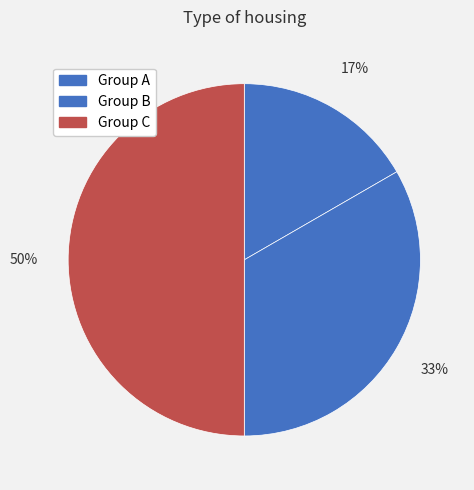

To the nearest percent, what portion does Group A represent?

17%